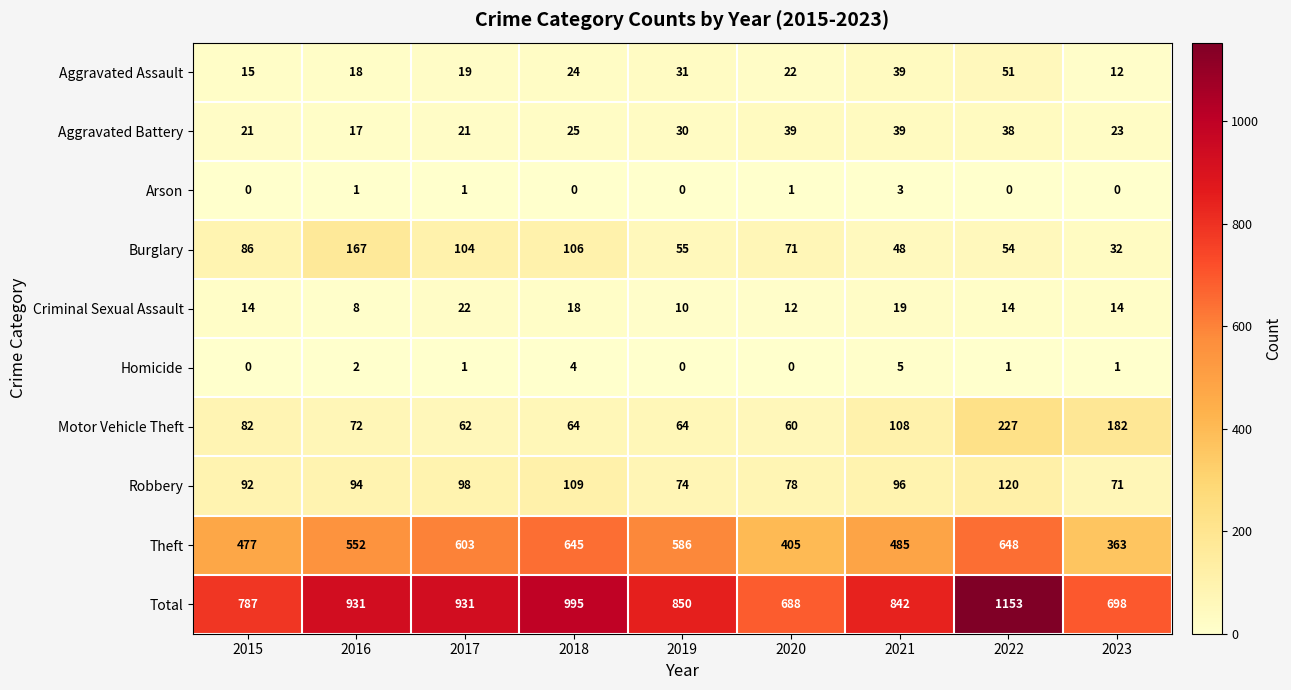

At which label is Motor Vehicle Theft closest to 143?

2021